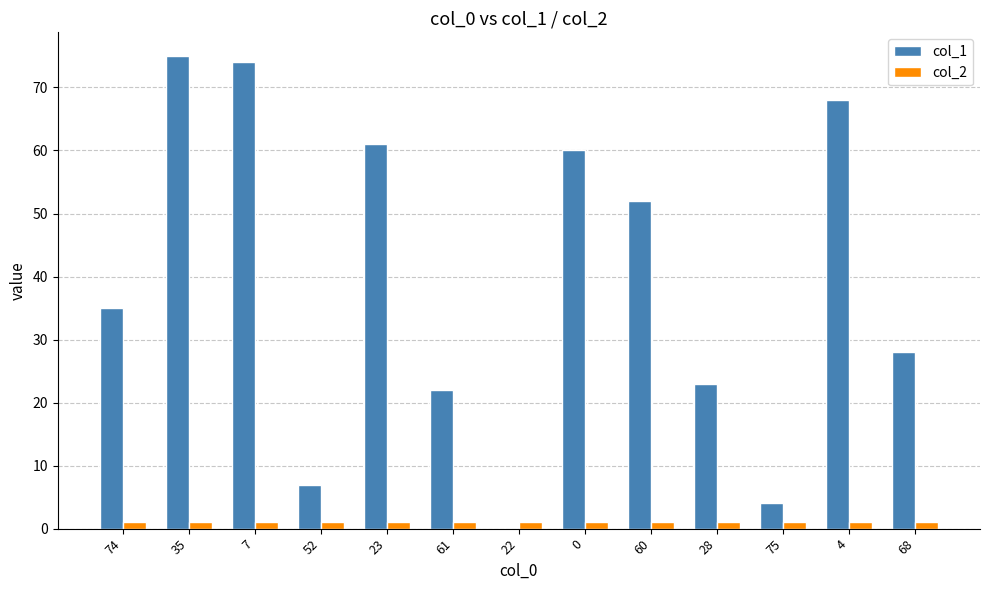

Is it true that col_1 equals 22 at 61?

True